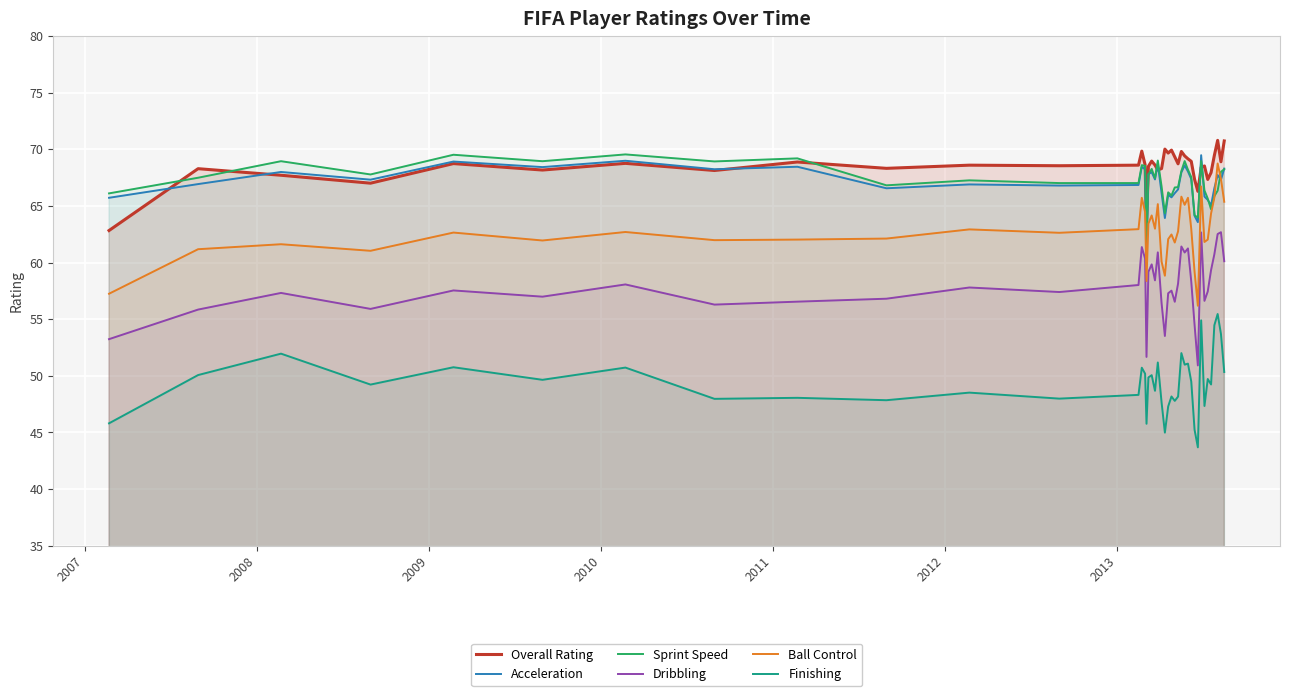

True or false: Acceleration and Dribbling intersect in this chart.

False